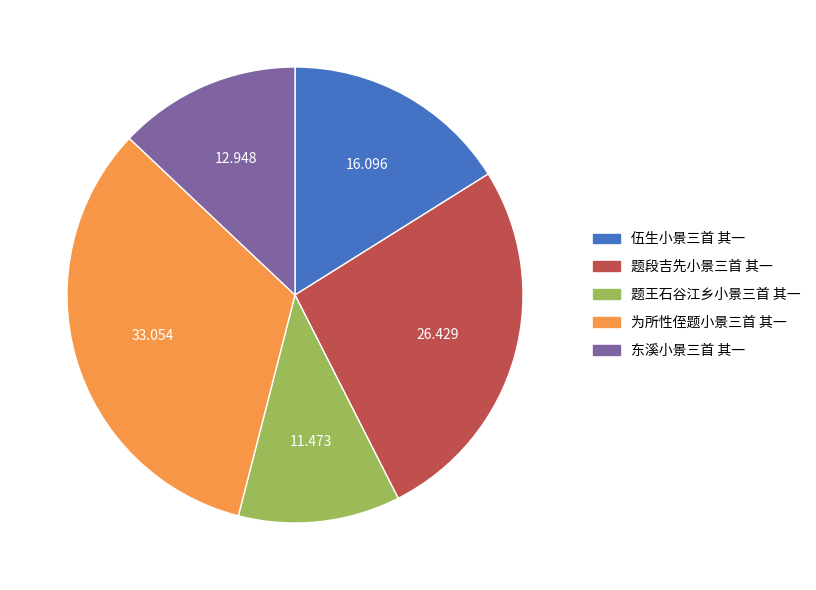

Which has a higher value, 为所性侄题小景三首 其一 or 题段吉先小景三首 其一?

为所性侄题小景三首 其一